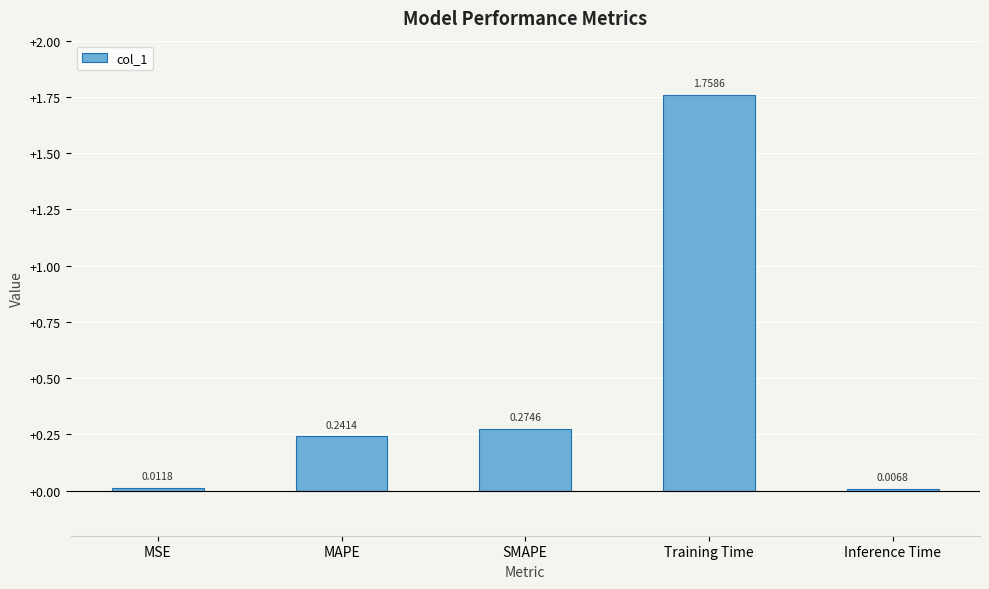

Where is the data nearest to the value 0?

Inference Time